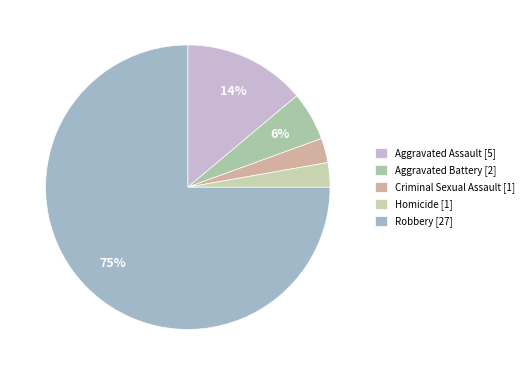

To the nearest percent, what portion does Criminal Sexual Assault represent?

3%